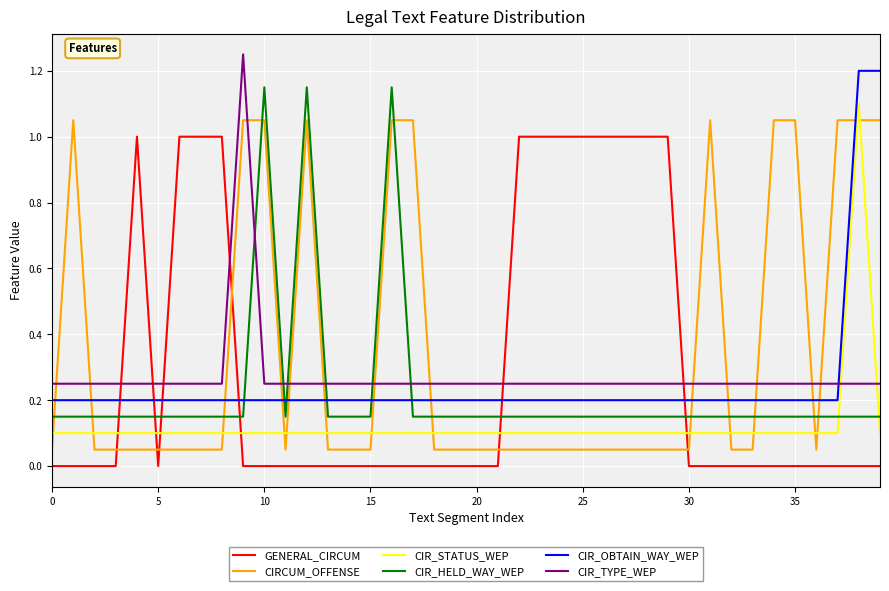

What is the difference between the maximum and minimum values in the CIR_HELD_WAY_WEP series?

1.0